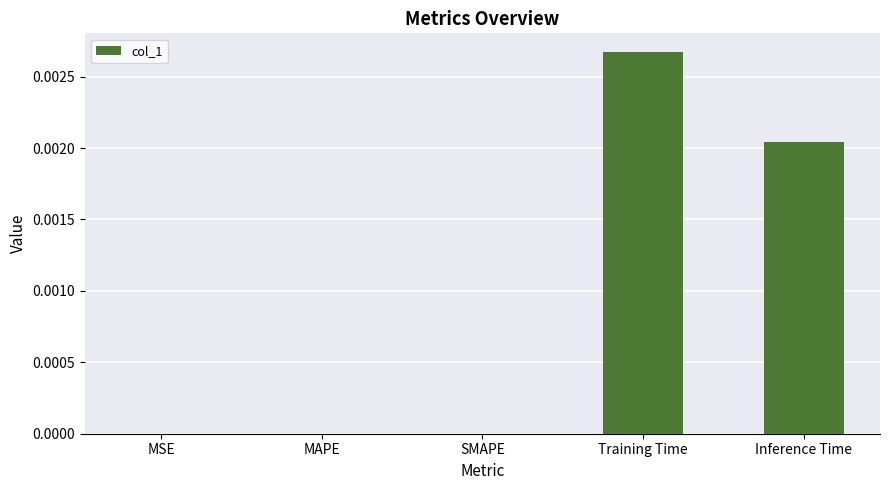

Which label corresponds to the largest value in the chart?

Training Time